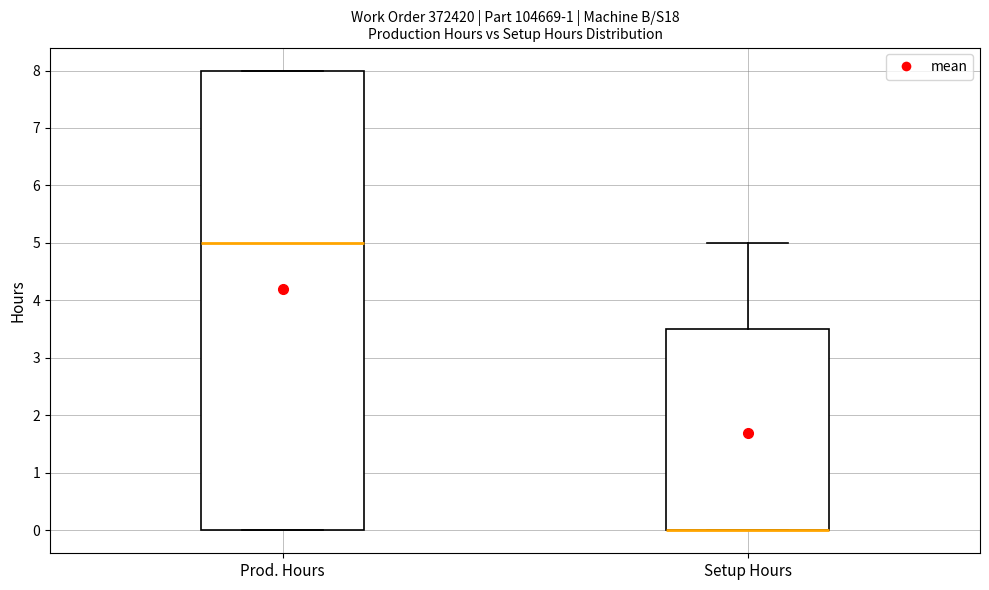

Reading left to right, read every box against the y-axis: the position of its median line, the range the box covers, and the ends of its whiskers. The values are not printed on the chart, so give them approximately, as read against the axis.

Prod. Hours: median 5.0, box 0.0 to 8.0, whiskers 0.0 to 8.0
Setup Hours: median 0.0 (drawn on the box's lower edge), box 0.0 to 3.5, whiskers 0.0 to 5.0